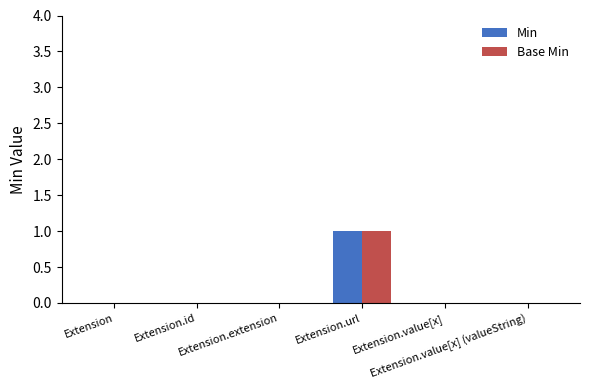

What are all the series names shown in the legend?

Min, Base Min